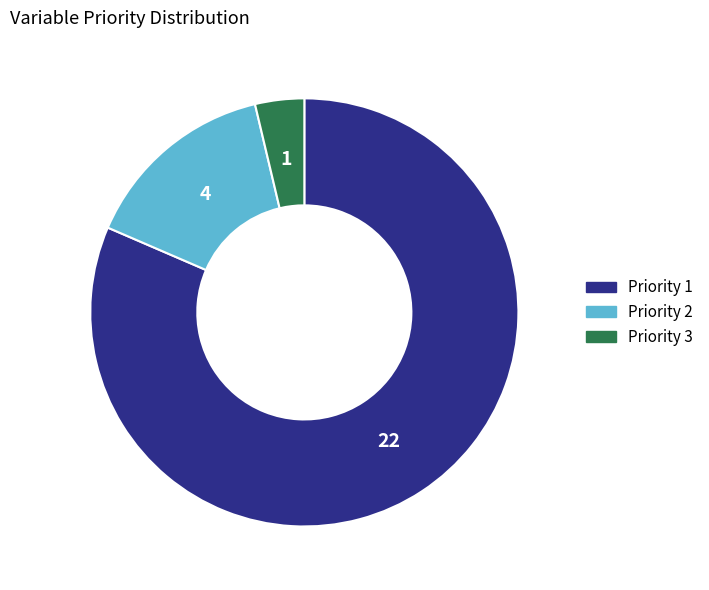

Which category has the biggest portion of the pie?

Priority 1